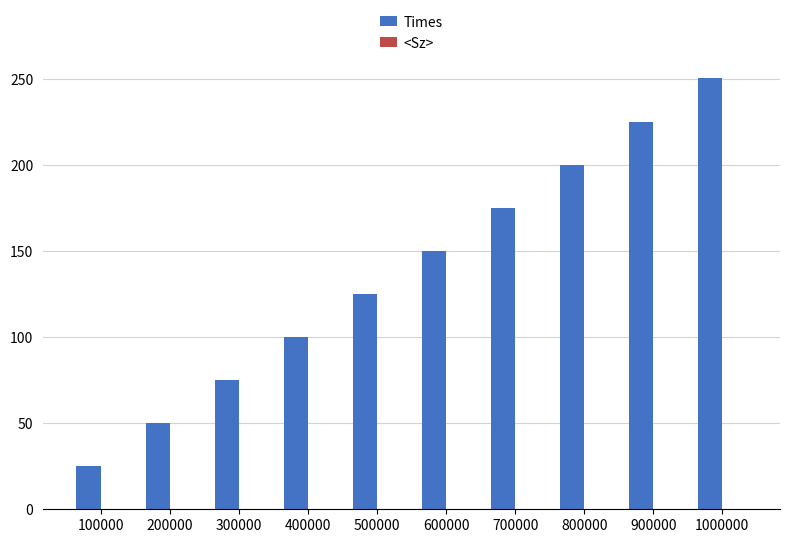

Which series changed the most between 900000 and 1000000?

Times